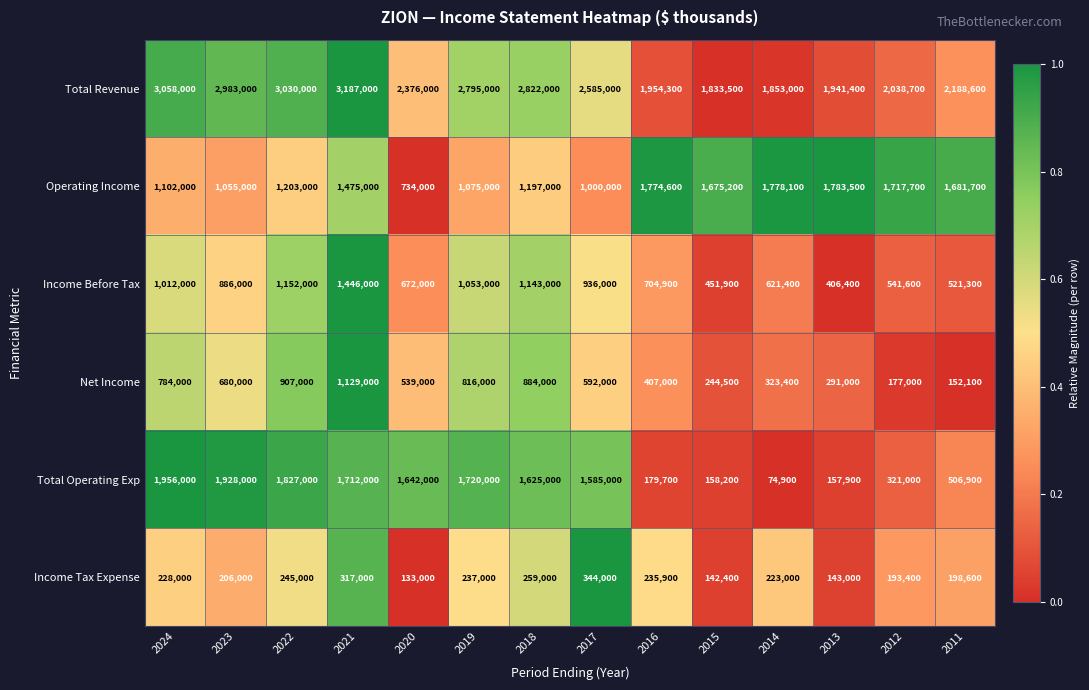

Is it true that Net Income equals 264952 at 2018?

False